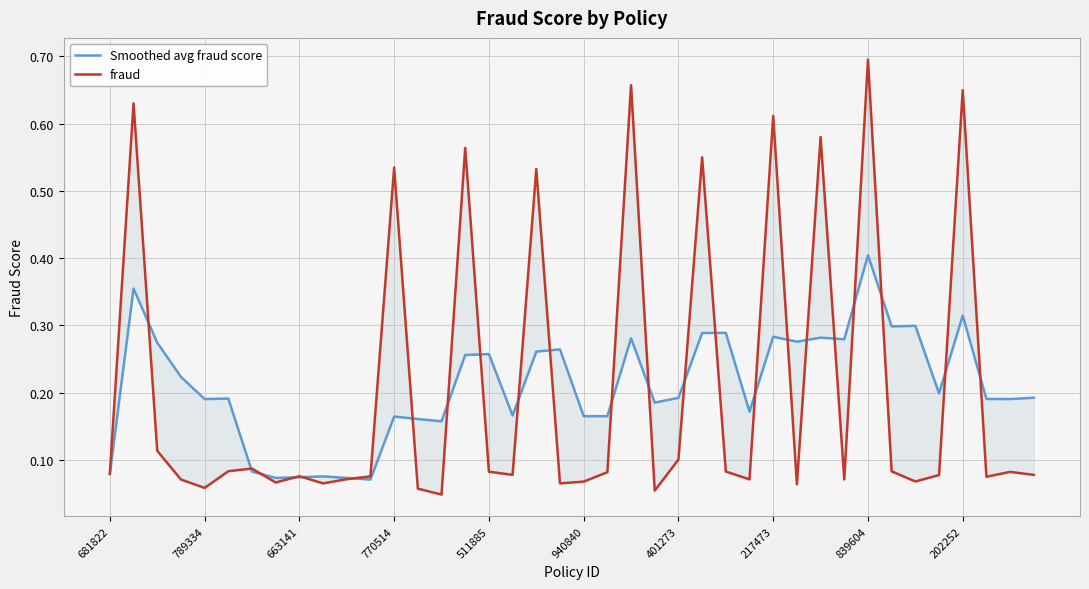

What is the difference between the maximum and minimum values in the Smoothed avg fraud score series?

0.3